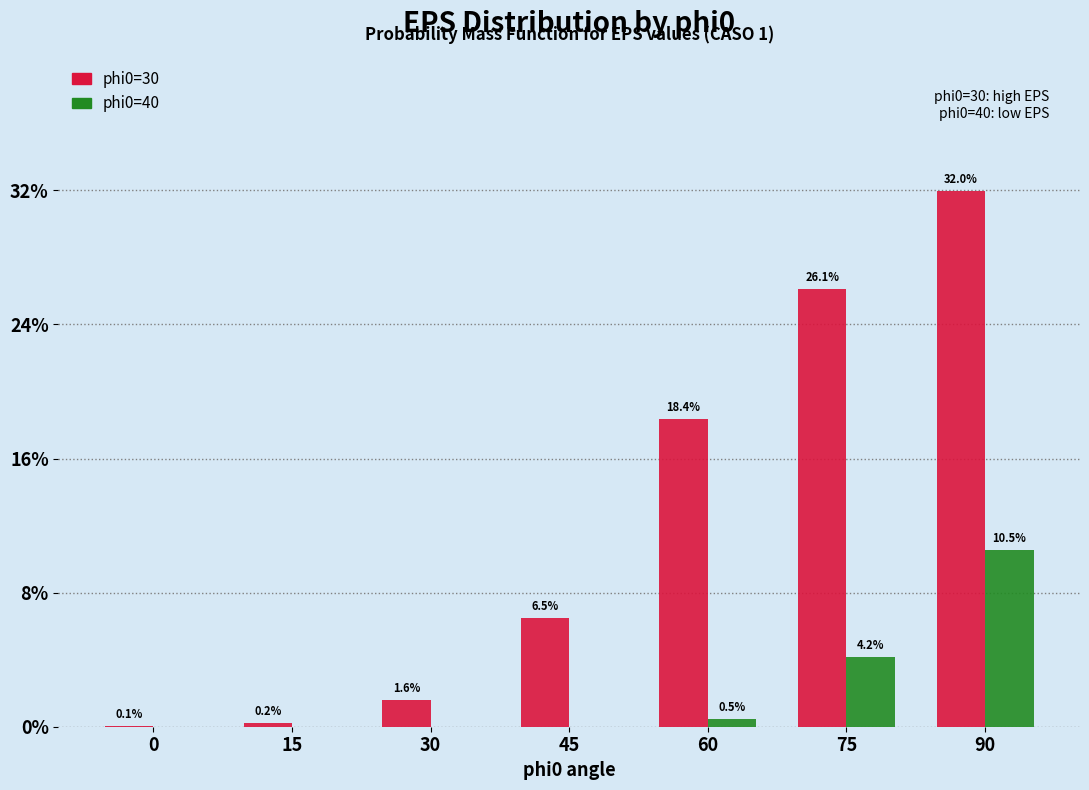

Reading right to left, extract all data points from this chart.

phi0=30: 32.0	26.1	18.4	6.5	1.6	0.2	0.1
phi0=40: 10.5	4.2	0.5	0.0	0.0	0.0	0.0